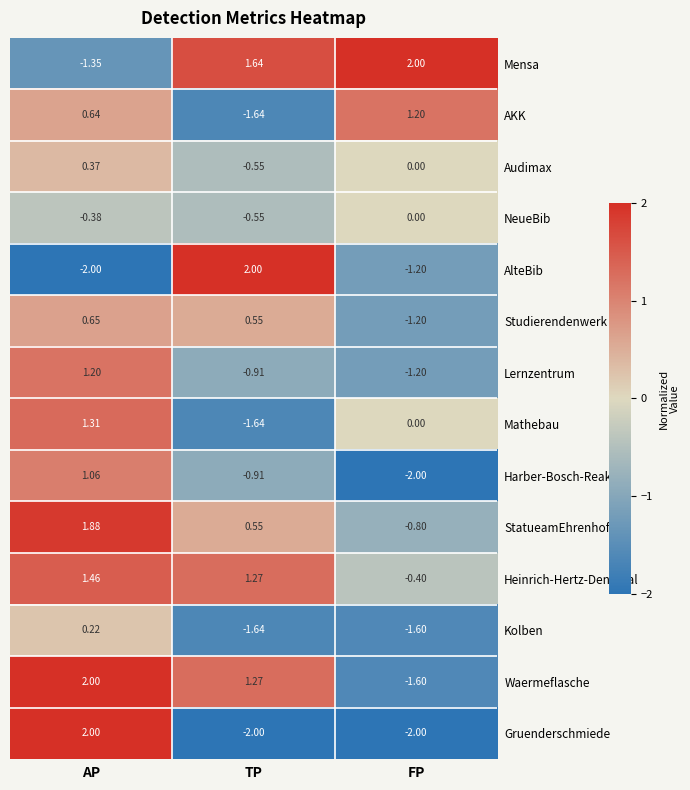

How many data points does each series have?

3